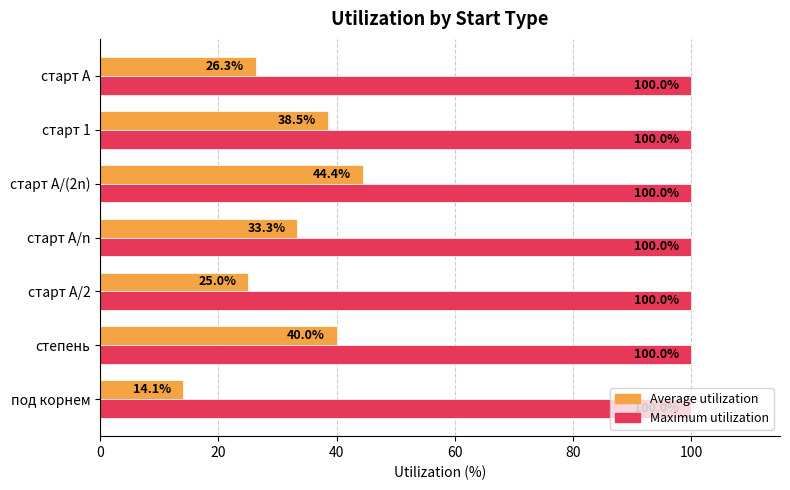

Read the Average utilization value at старт 1.

38.5